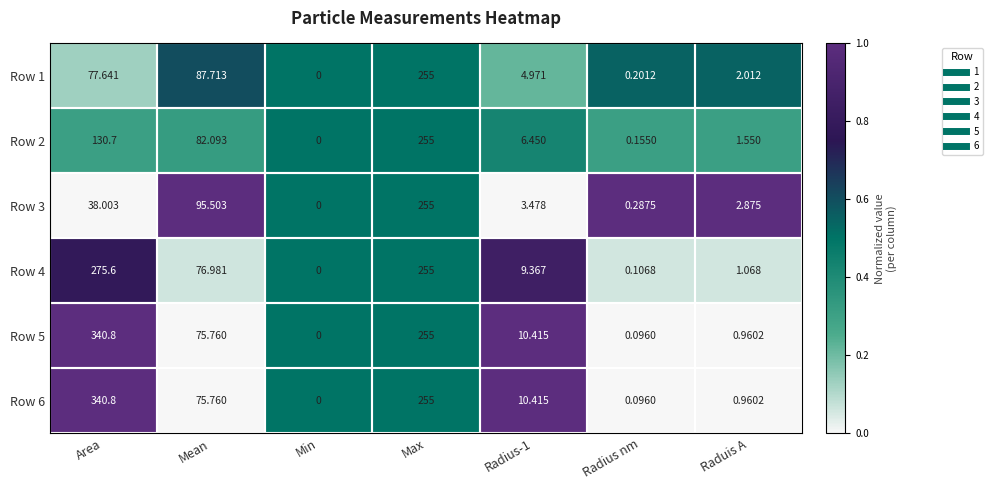

What is the total value across all series at Raduis A?

9.4